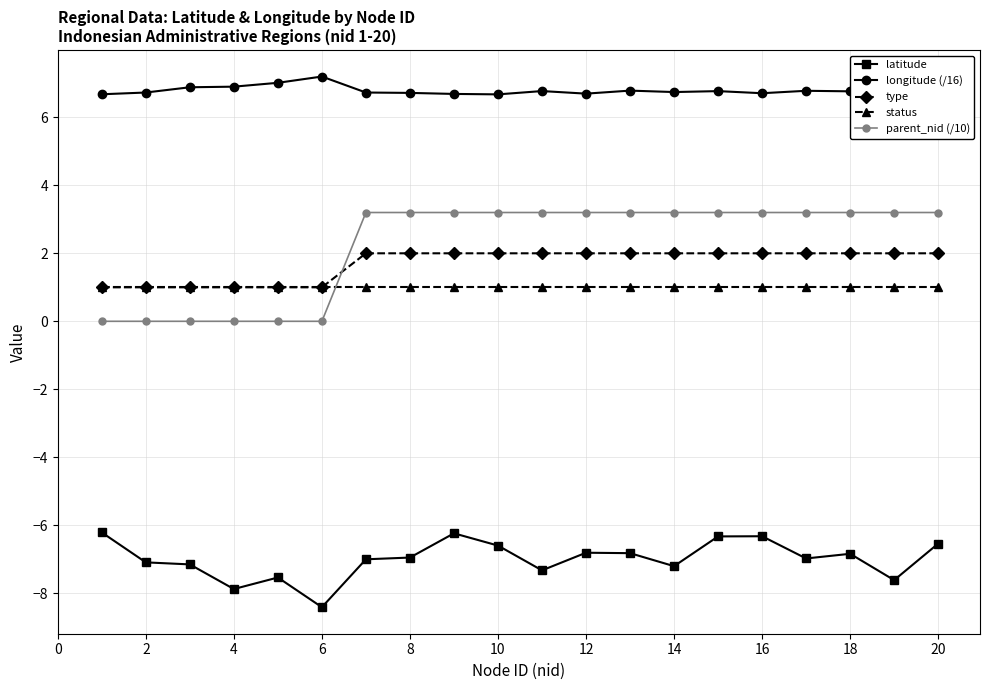

Which series has the widest spread of values?

parent_nid (/10)